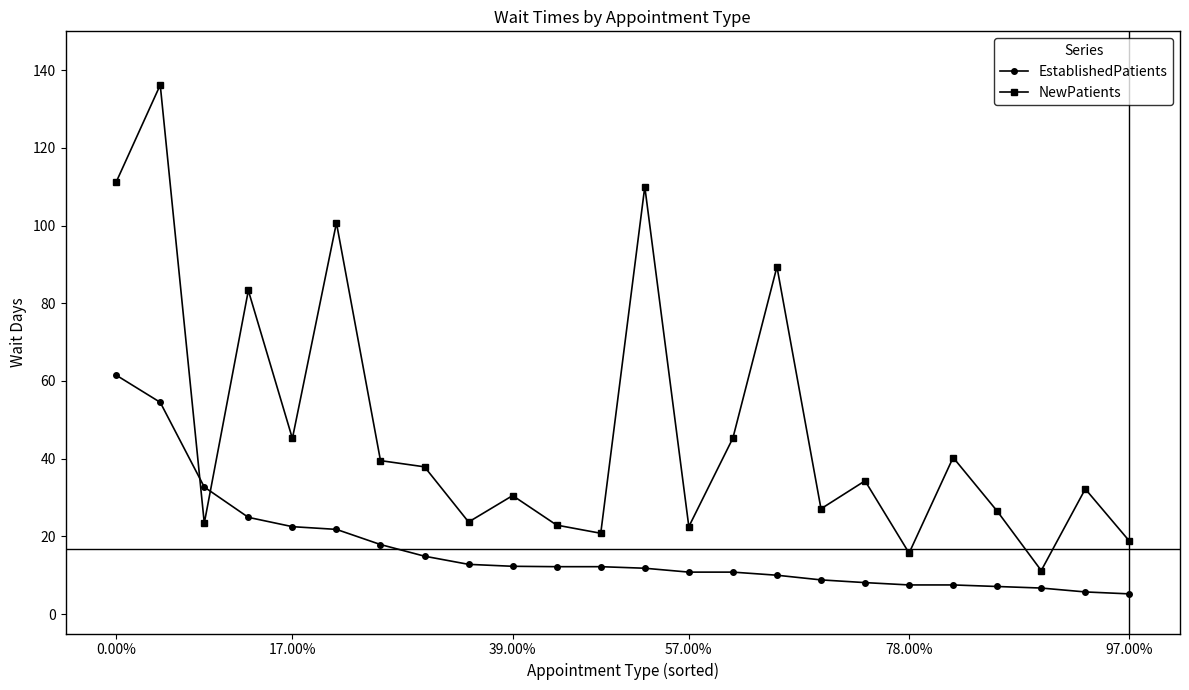

Which series has the largest total across all categories?

NewPatients